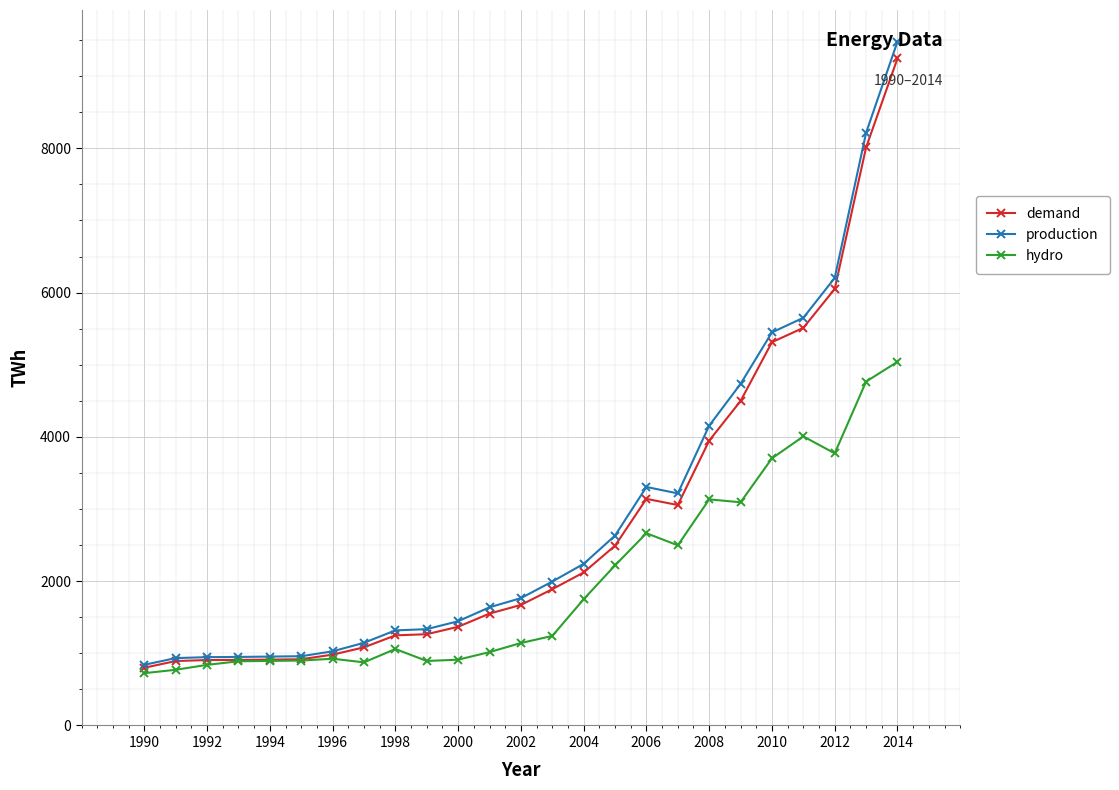

What is the minimum value shown in the chart?

725